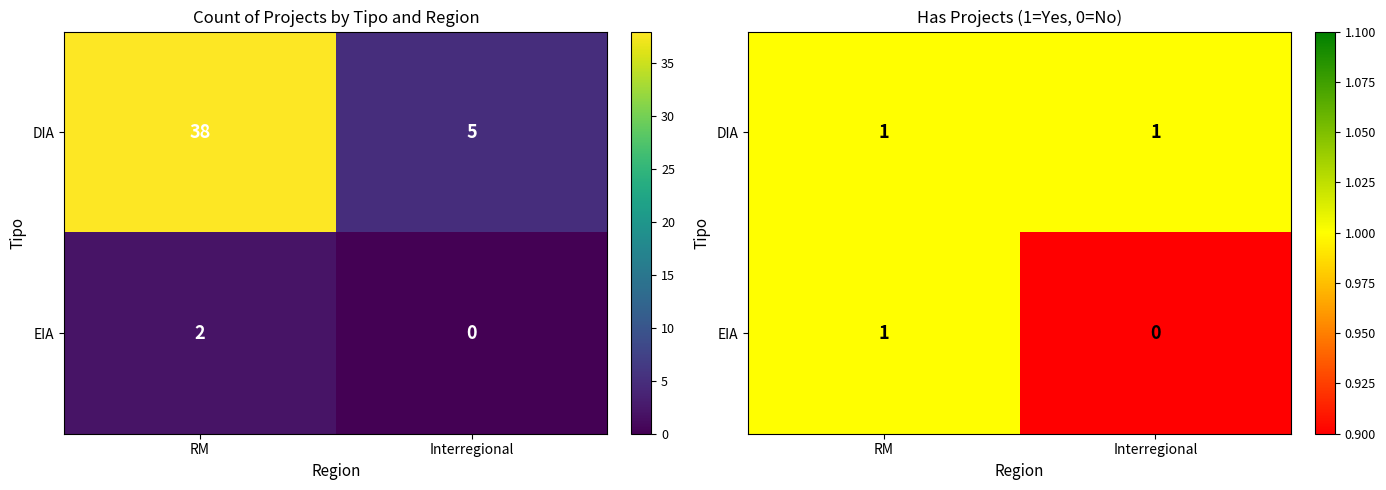

The DIA series shows 1 at Interregional. True or false?

False